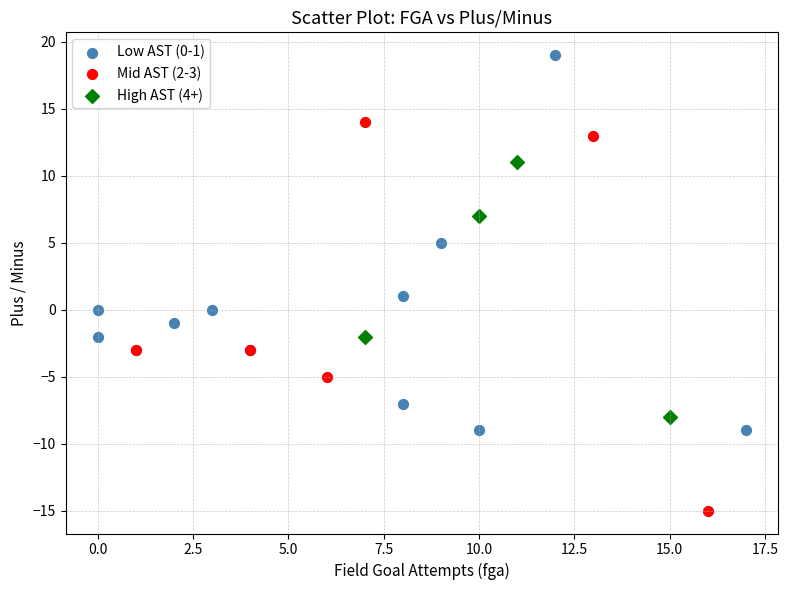

Which series reaches the minimum Y coordinate?

Mid AST (2-3)